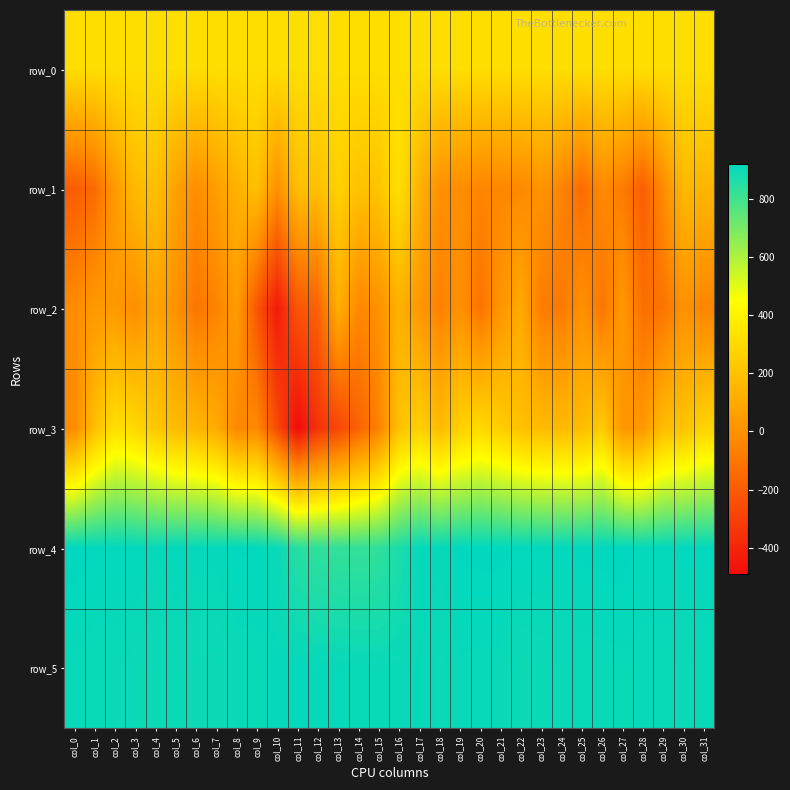

What is the difference between the second highest and second lowest values in the row_2 series?

351.0